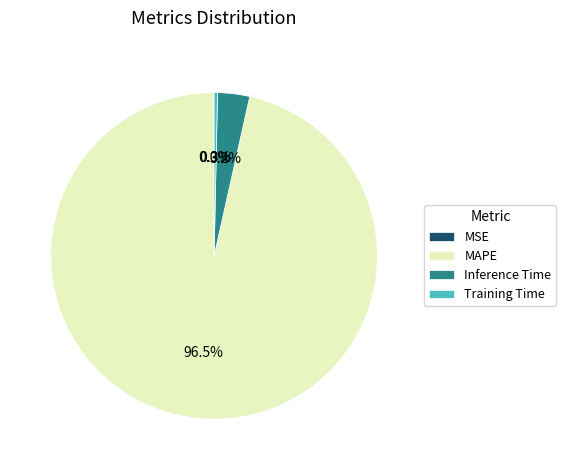

Between Inference Time and MAPE, which is larger?

MAPE